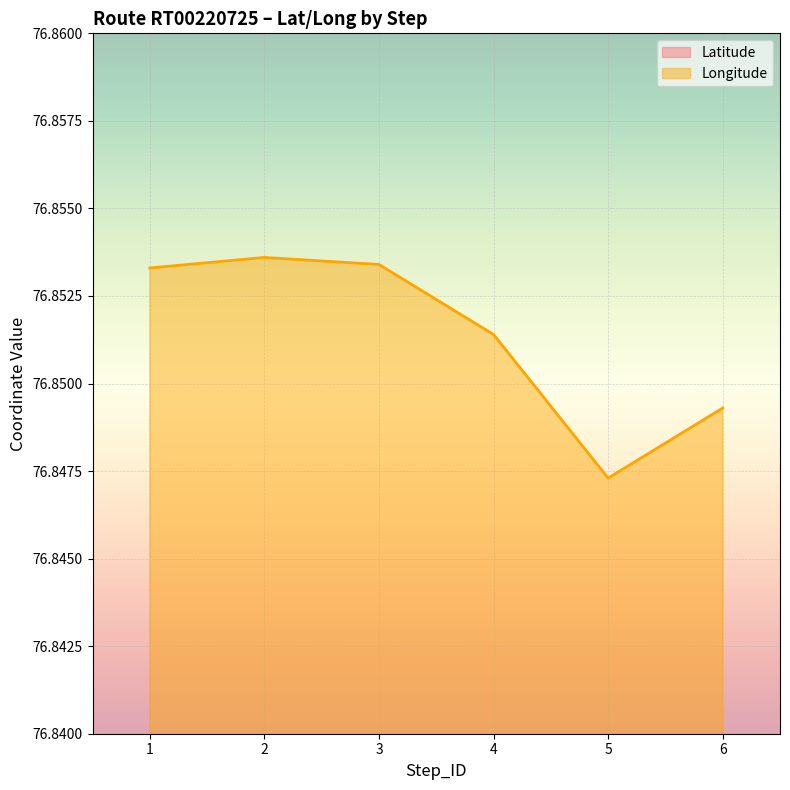

The value of Latitude at 3 is 41.8. True or false?

False